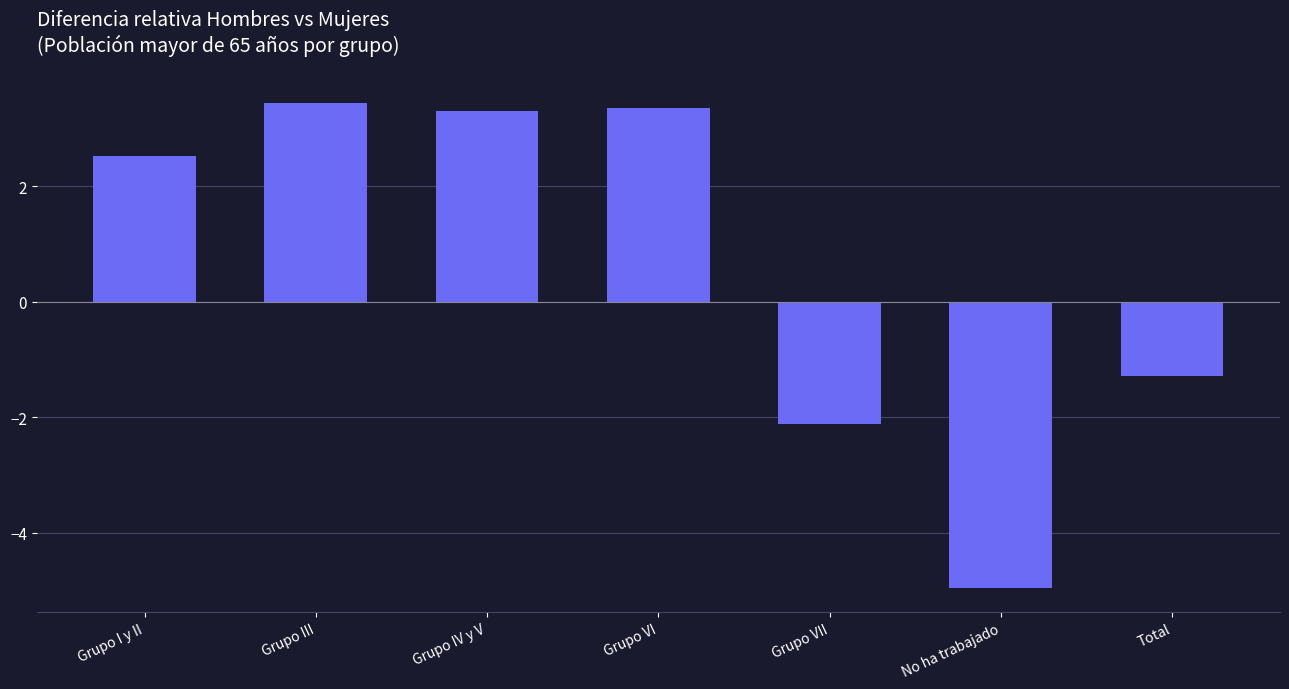

Reading right to left, transcribe all the data shown in this chart.

Total=-1.3	No ha trabajado=-5.0	Grupo VII=-2.1	Grupo VI=3.4	Grupo IV y V=3.3	Grupo III=3.5	Grupo I y II=2.5